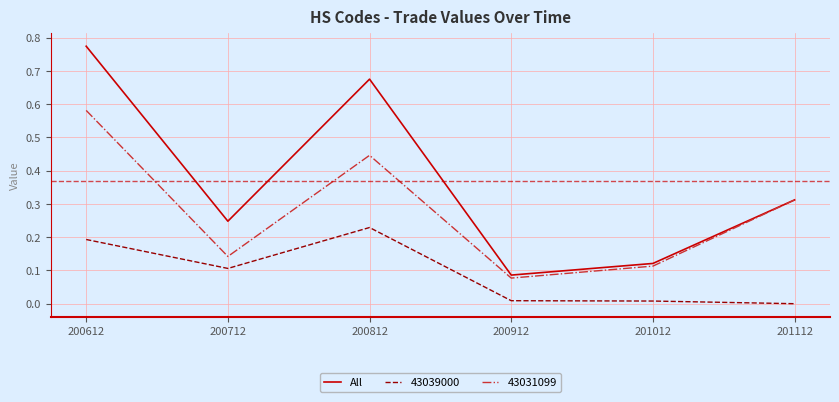

Which category has the highest value in the 43039000 series?

200812